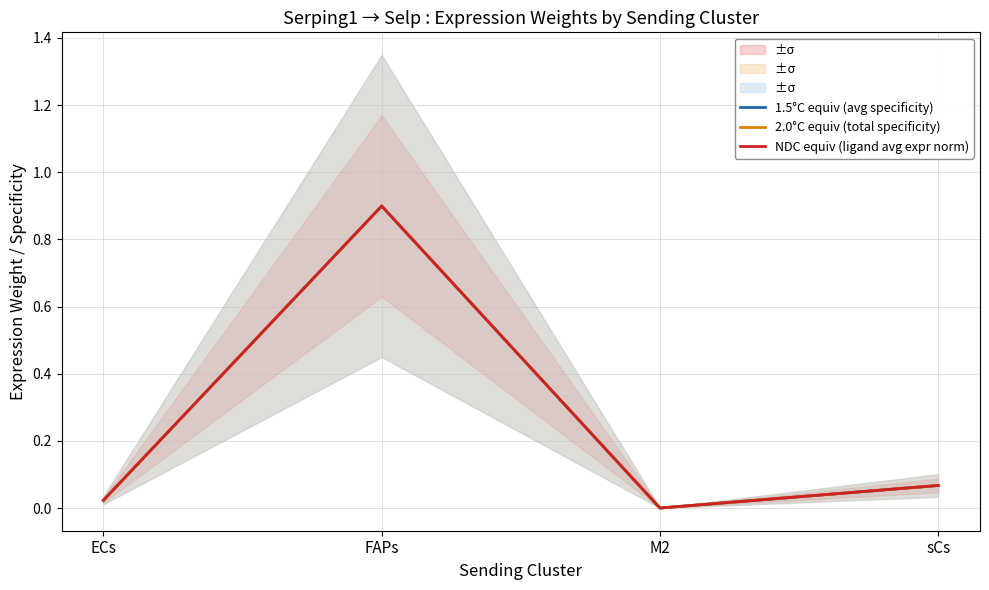

At which category is the sum across all series the highest?

FAPs